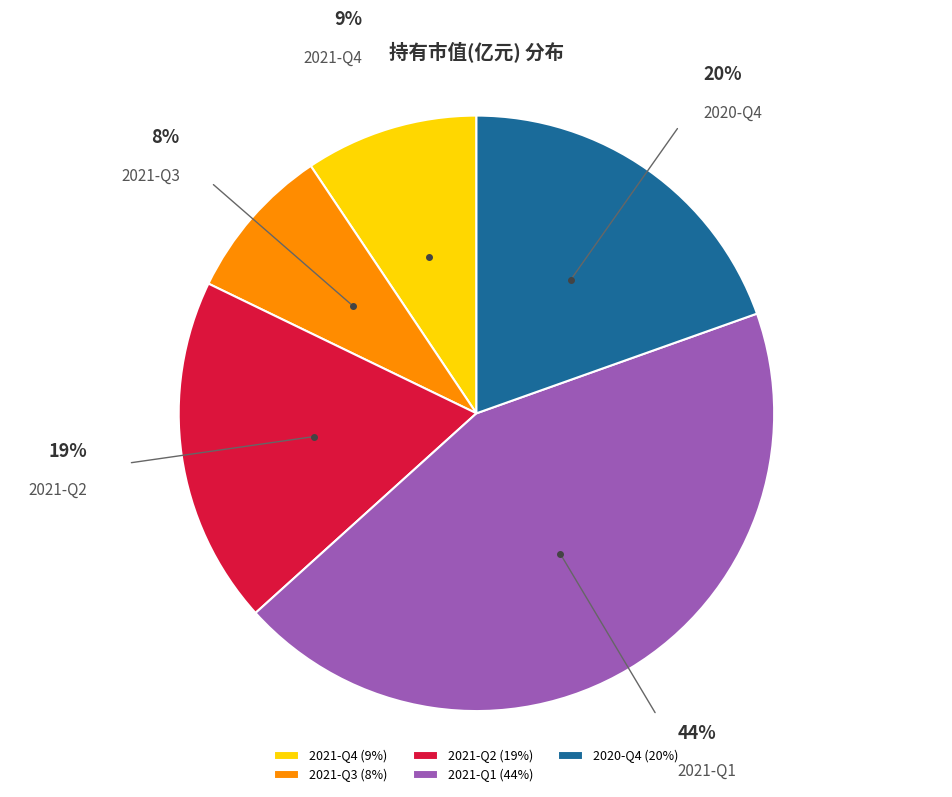

Does any single category account for the majority?

No